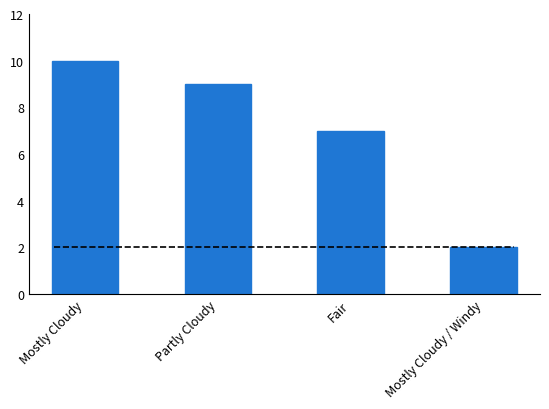

Rank the categories by value from highest to lowest.

Mostly Cloudy, Partly Cloudy, Fair, Mostly Cloudy / Windy